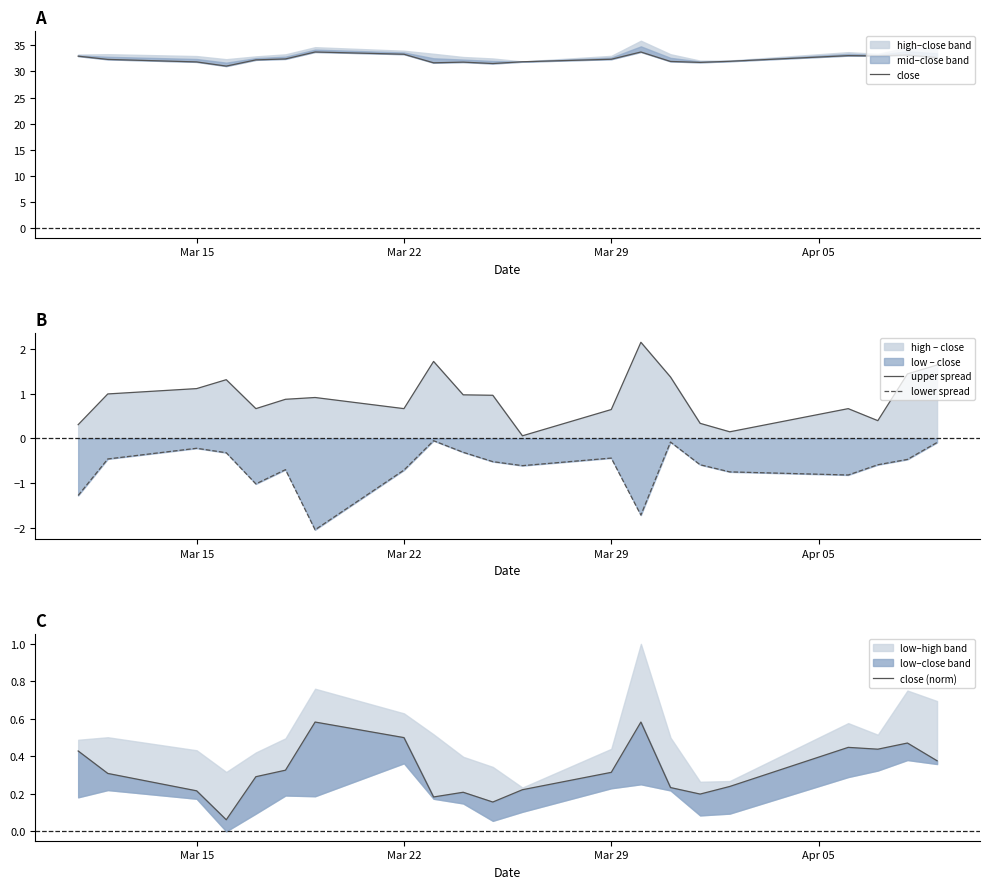

True or false: upper spread and lower spread intersect in this chart.

False